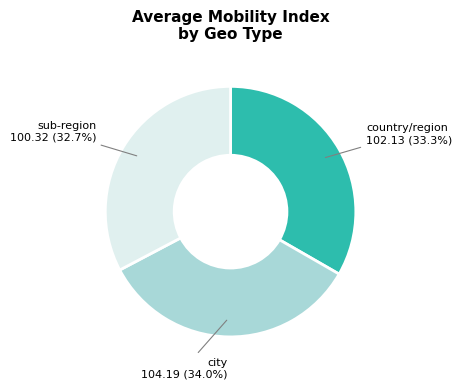

Which has a higher value, city or sub-region?

city